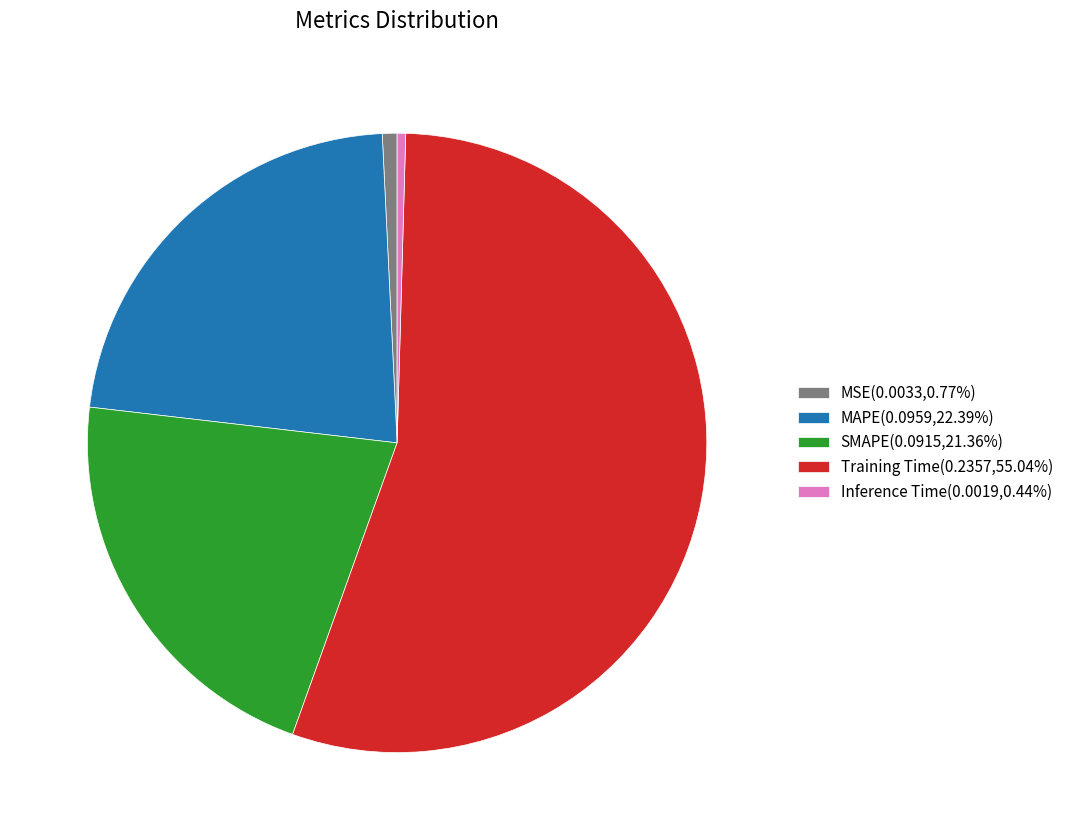

Is there any slice that represents more than half of the pie?

Yes